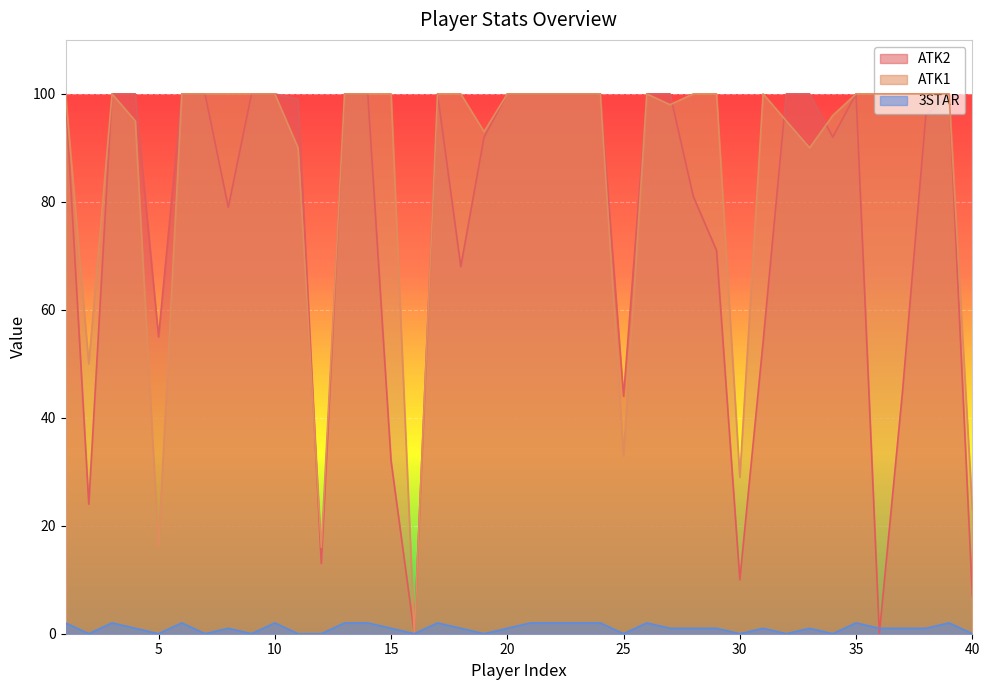

True or false: 3STAR has more than 0 interior local peaks.

True